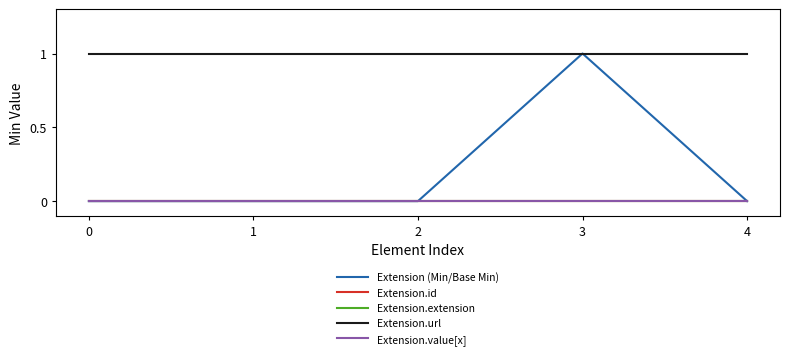

Does the chart display data point markers on the line(s)?

No